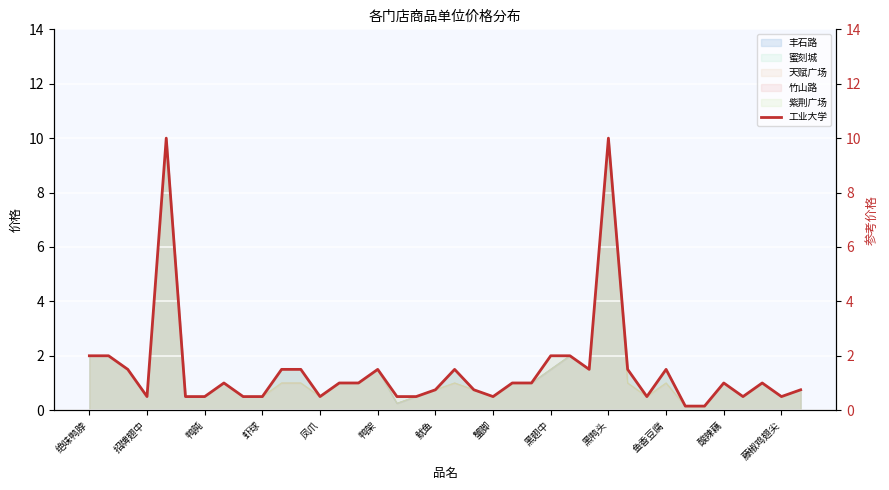

The value at 招牌翅中 is 0.5. True or false?

True